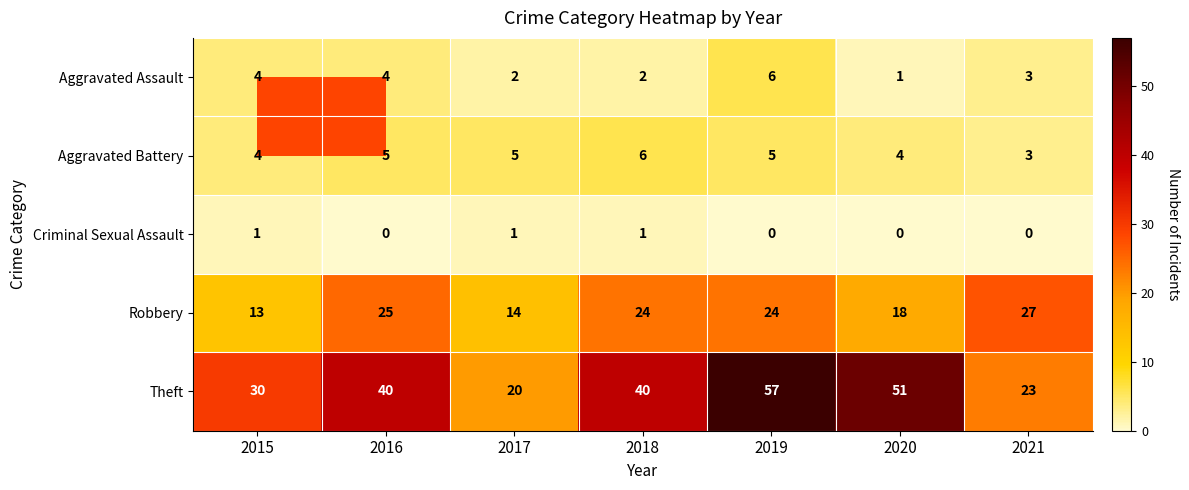

What is the total value across all series at 2018?

73